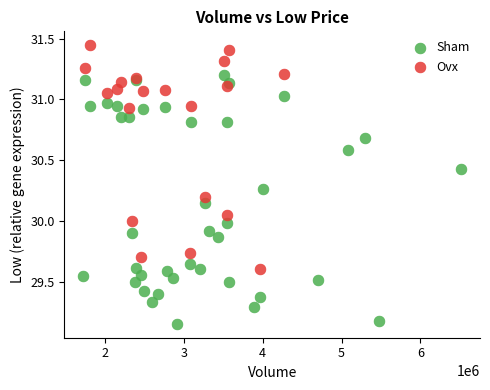

Which series contains the highest Y value?

Ovx